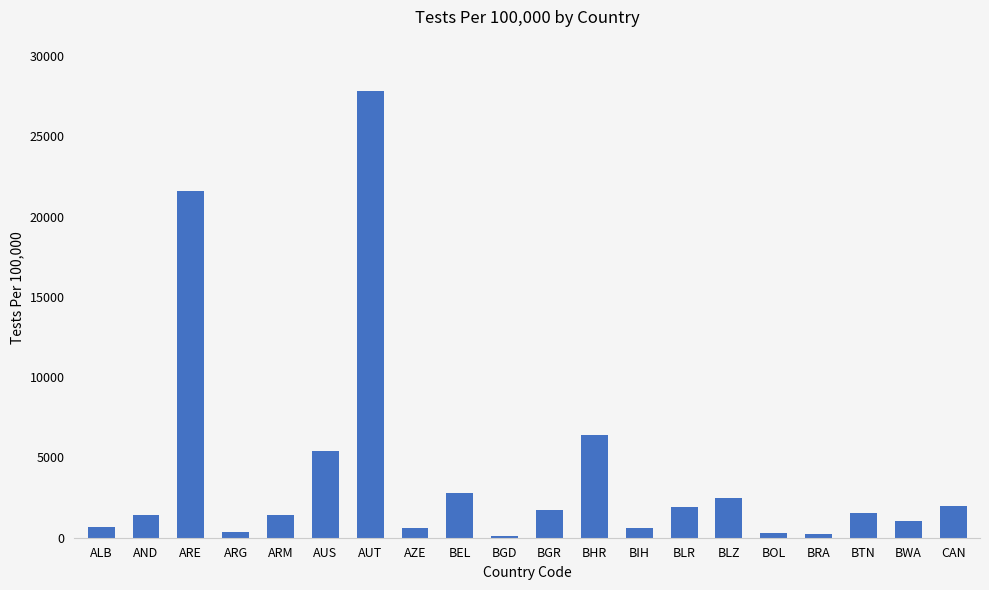

The value at ARE is 14435.7. True or false?

False